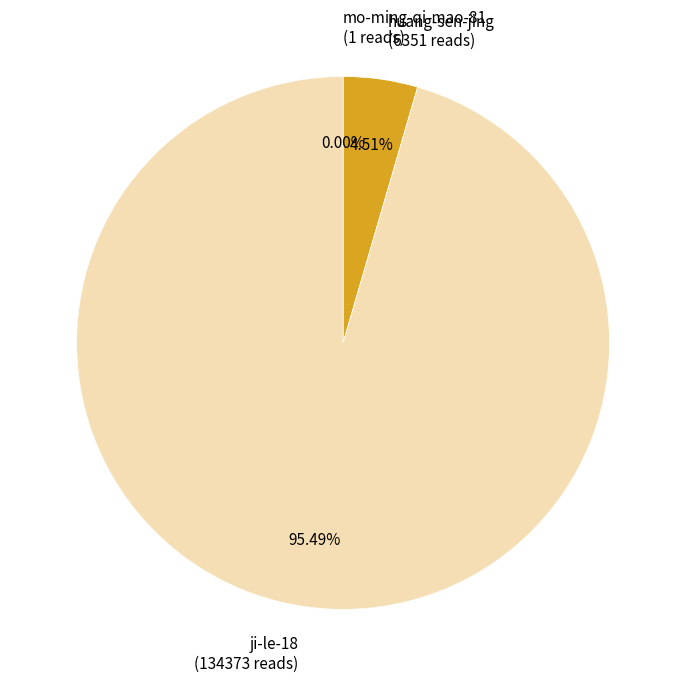

Is huang-sen-jing the majority of the pie?

No